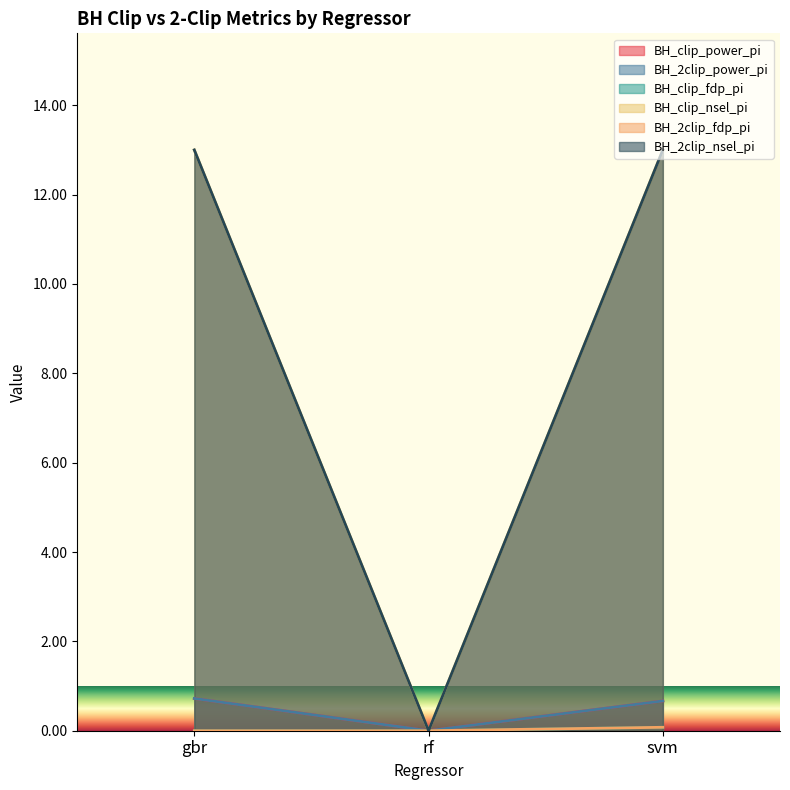

Rank the series at rf from highest to lowest value.

BH_clip_power_pi, BH_2clip_power_pi, BH_clip_fdp_pi, BH_clip_nsel_pi, BH_2clip_fdp_pi, BH_2clip_nsel_pi